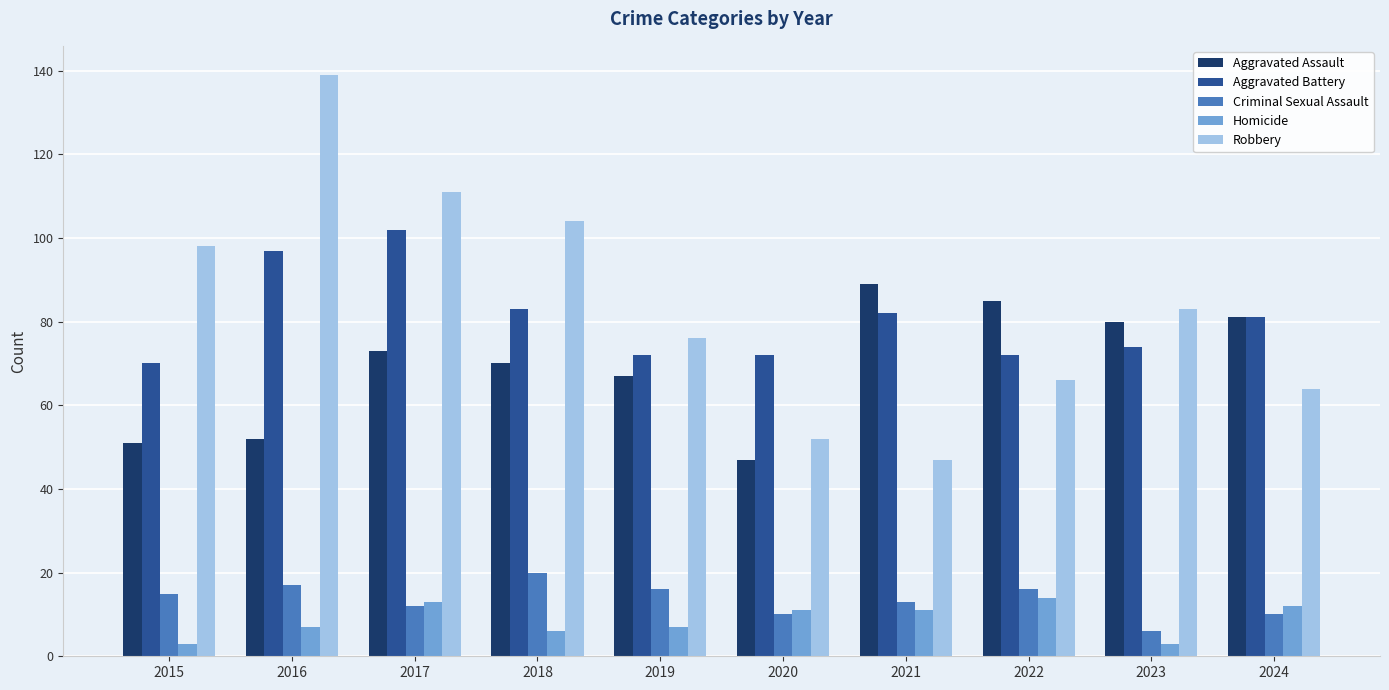

What are all the series names shown in the legend?

Aggravated Assault, Aggravated Battery, Criminal Sexual Assault, Homicide, Robbery